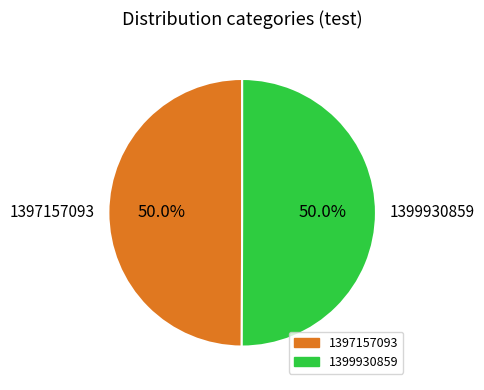

What percentage do 1397157093 and 1399930859 together represent?

100.0%